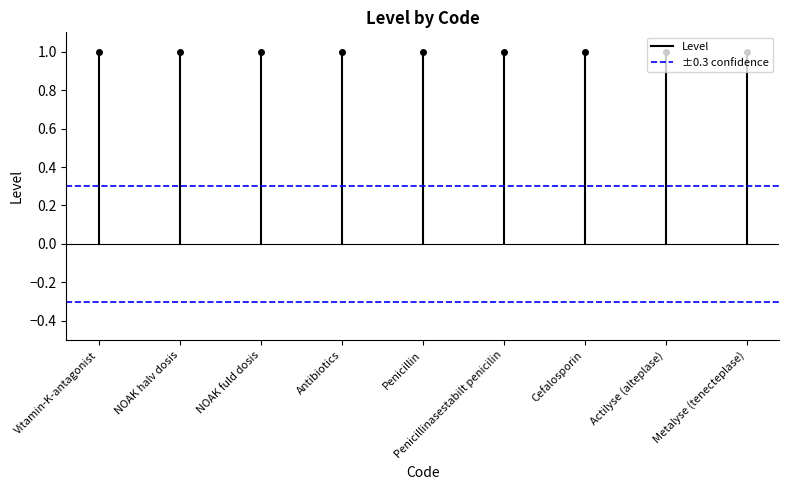

Where is Level nearest to the value 0?

Vitamin-K-antagonist